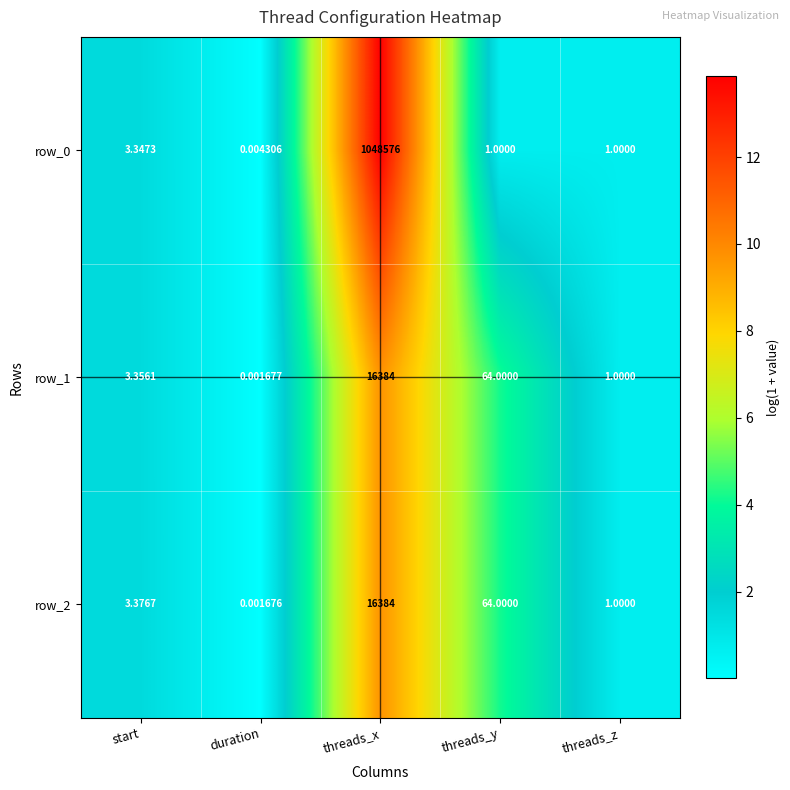

Where does the row_1 series first go above 3?

start